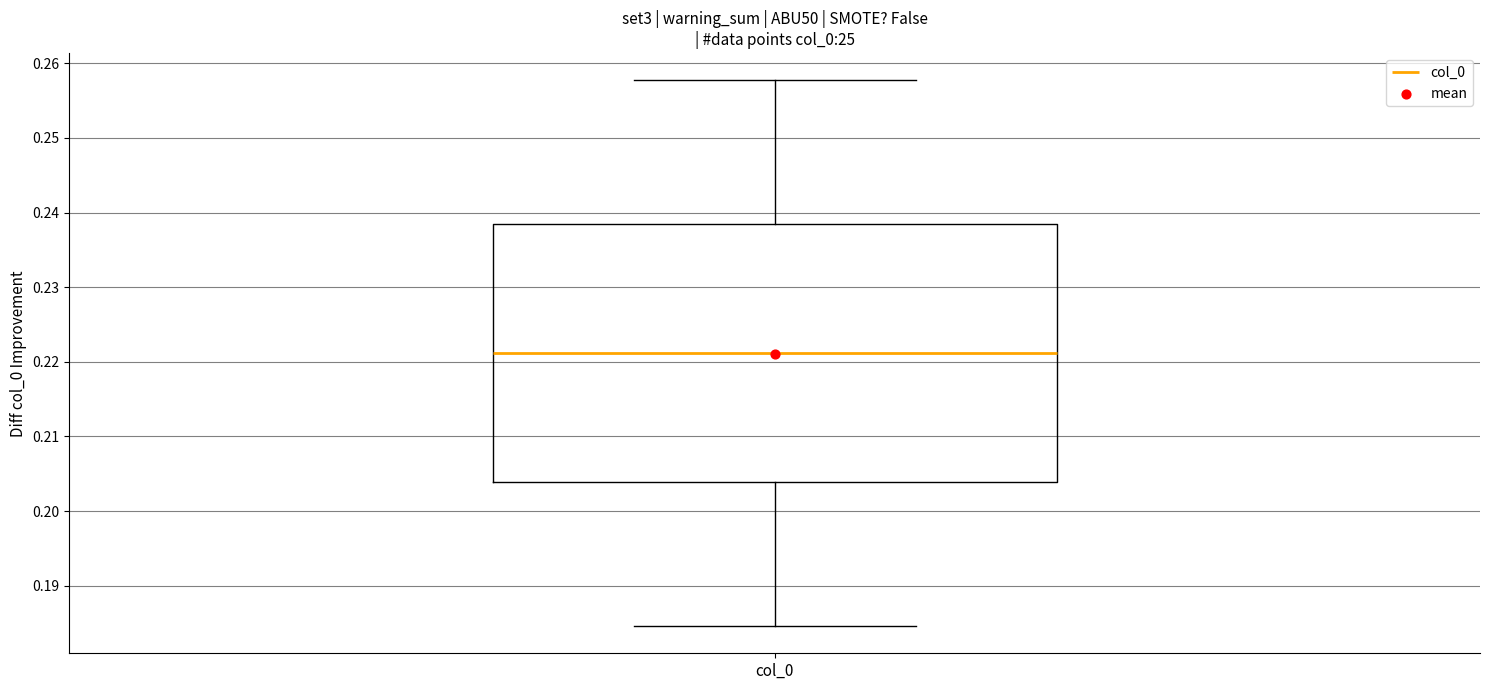

Where does the median line of the box for col_0 sit on the y-axis? The values are not printed on the chart, so give them approximately, as read against the axis.

0.221